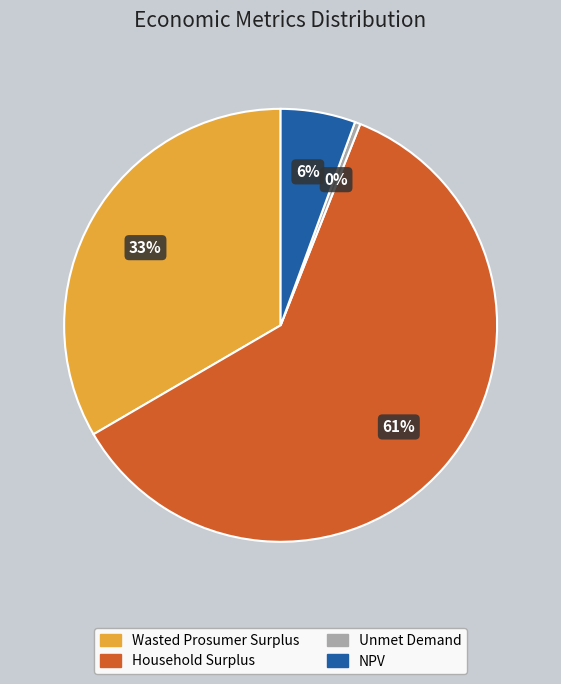

Is there a majority slice in this chart?

Yes